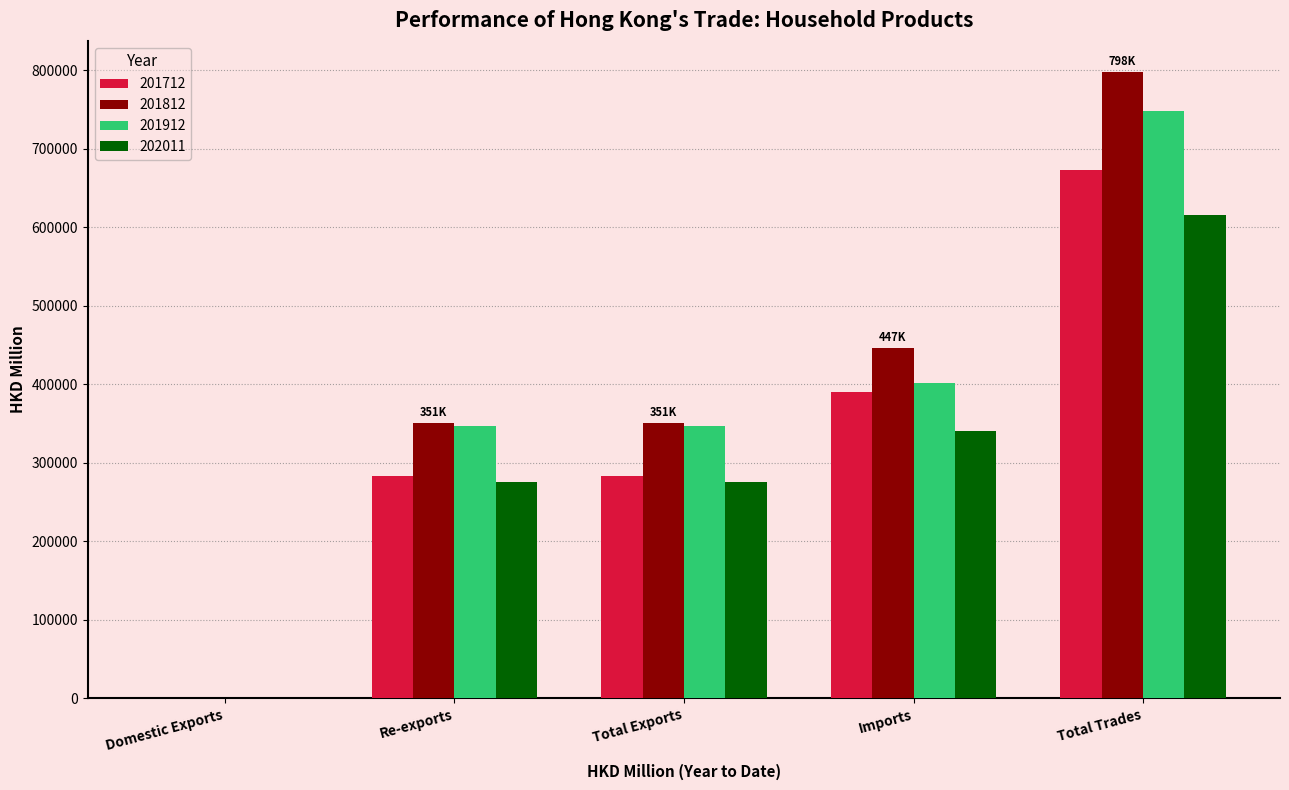

What is the spread (max minus min) of values at Re-exports?

75622.6